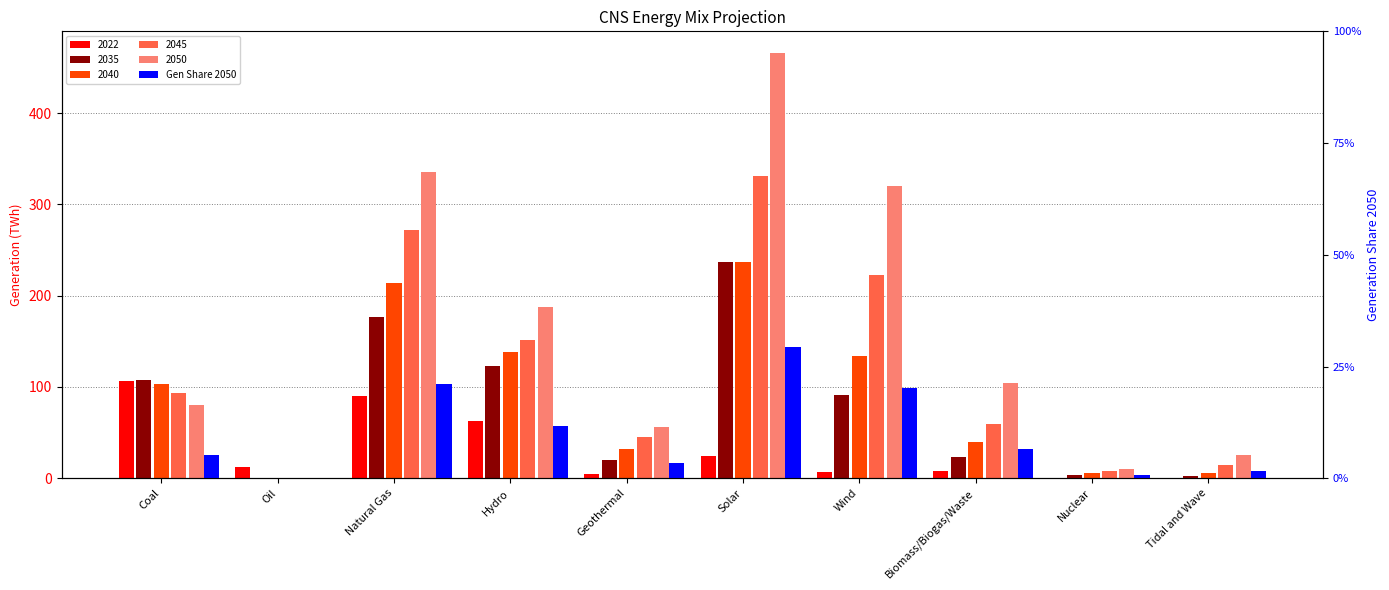

Count the number of categories in the chart.

10